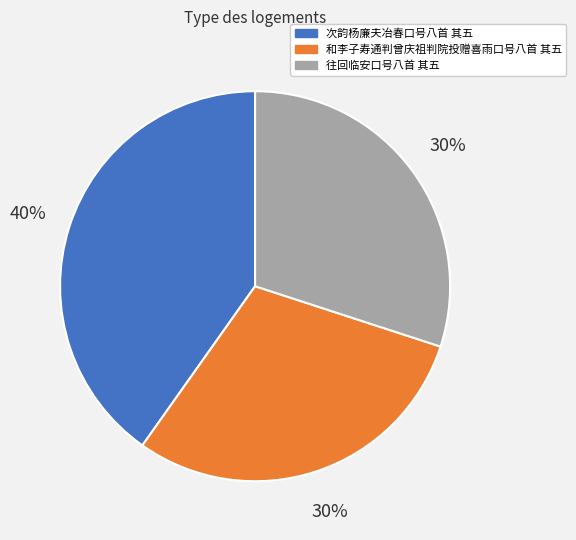

Which category has the biggest portion of the pie?

次韵杨廉夫冶春口号八首 其五